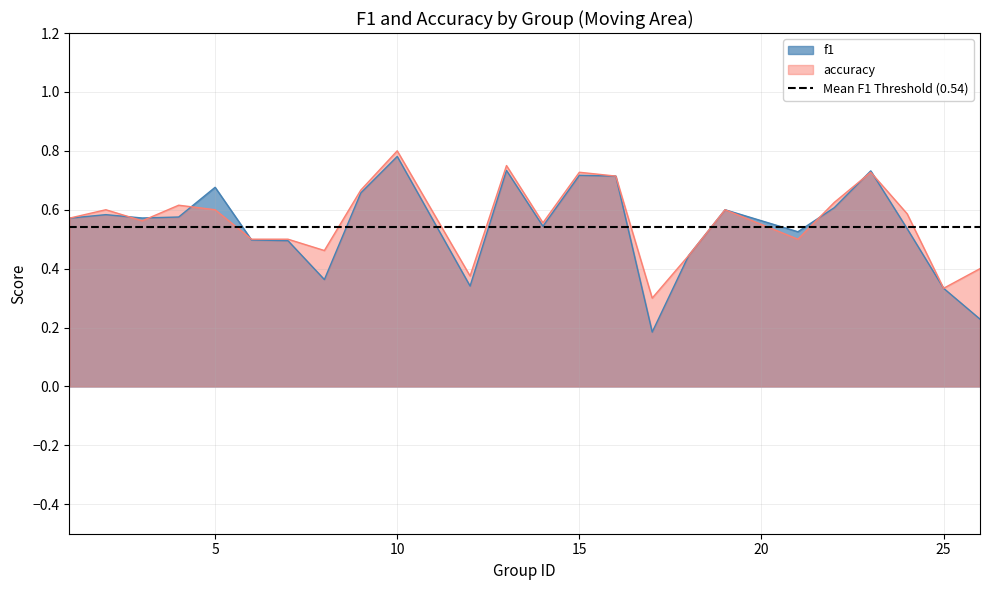

True or false: f1 has more than 2 interior local peaks.

True